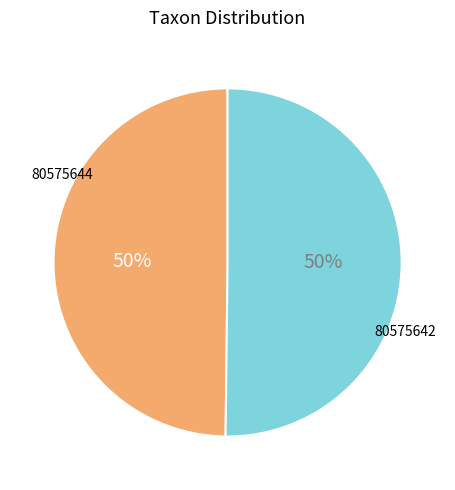

To the nearest percent, what percentage of the pie is 80575642?

50%